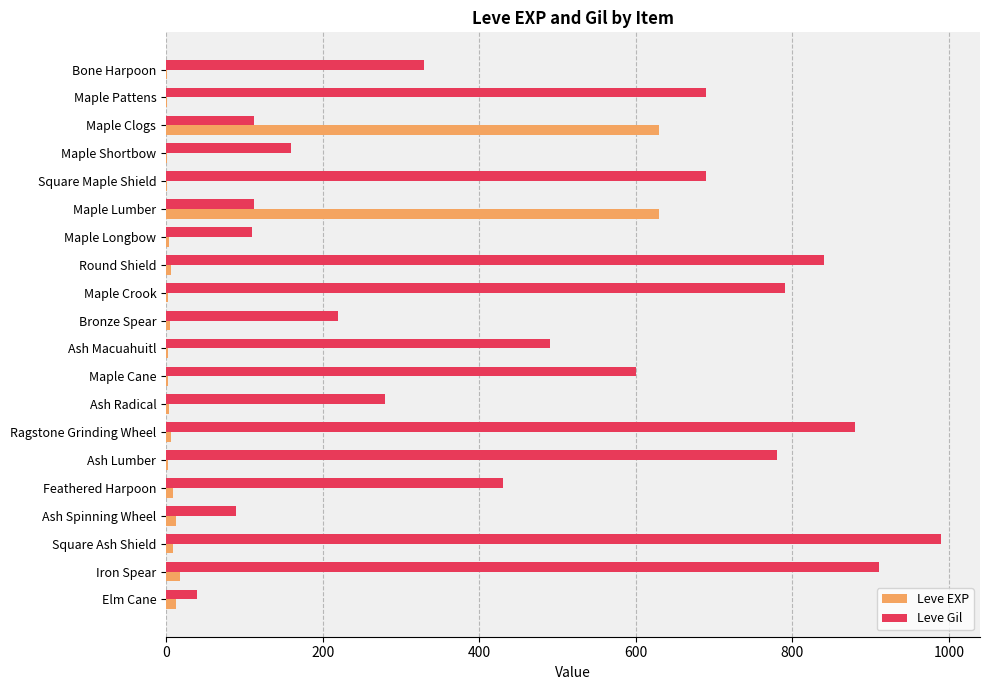

The value of Leve Gil at Maple Longbow is 189. True or false?

False